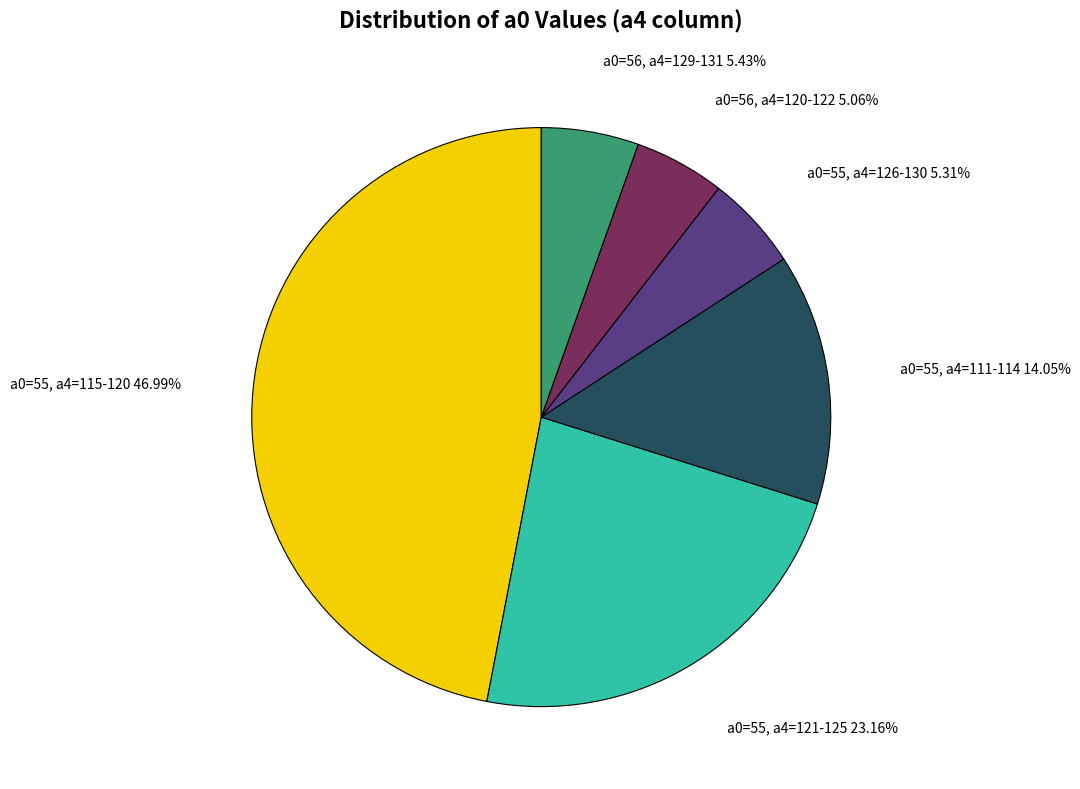

Which slice is the largest?

a0=55, a4=115-120